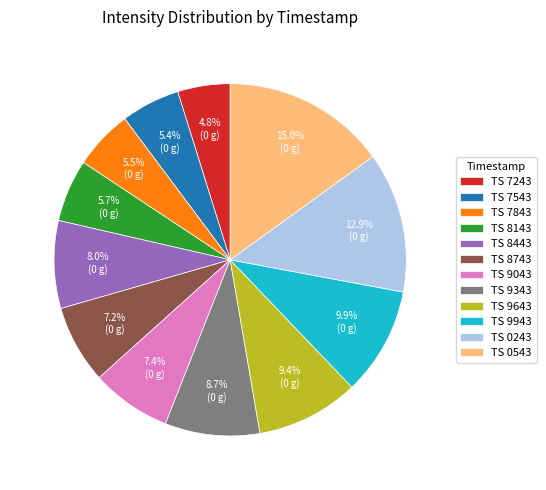

Does TS 9343 represent more than half of the total?

No